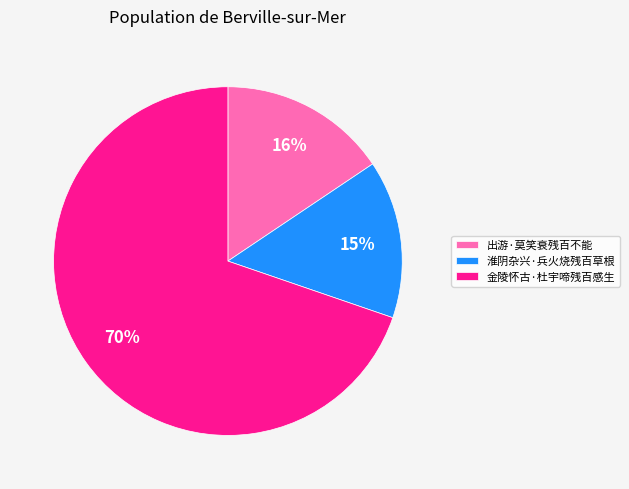

Which category accounts for the majority?

金陵怀古·杜宇啼残百感生